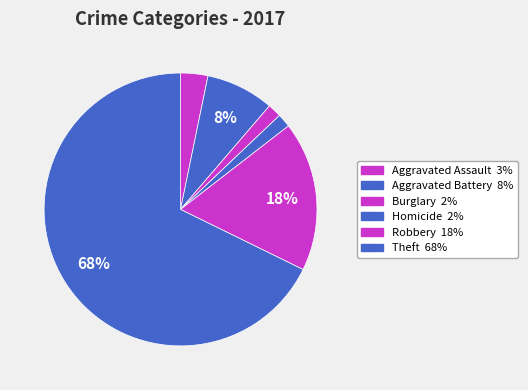

How many slices are in this pie chart?

6